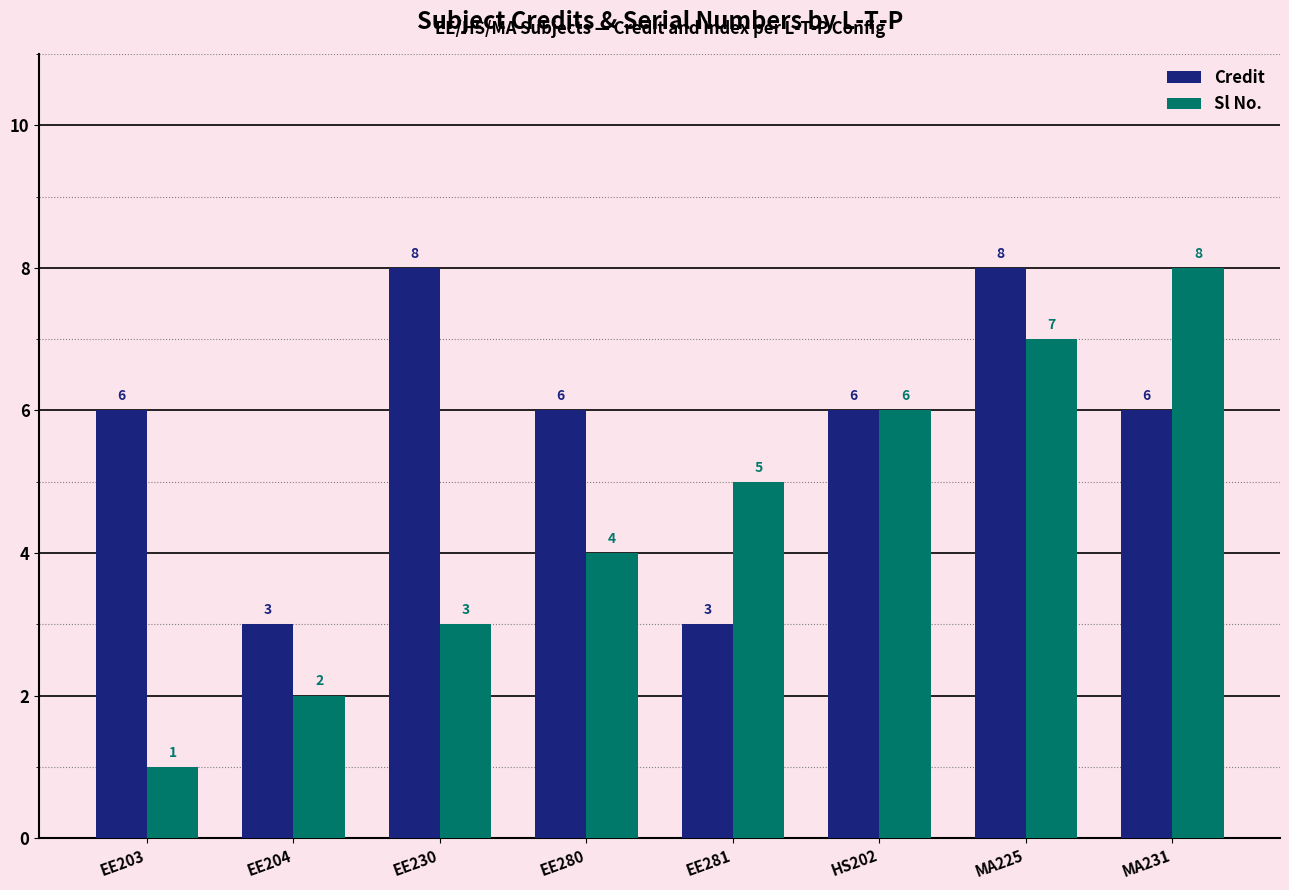

Reading left to right, transcribe all the data shown in this chart.

Credit: EE203=6	EE204=3	EE230=8	EE280=6	EE281=3	HS202=6	MA225=8	MA231=6
Sl No.: EE203=1	EE204=2	EE230=3	EE280=4	EE281=5	HS202=6	MA225=7	MA231=8